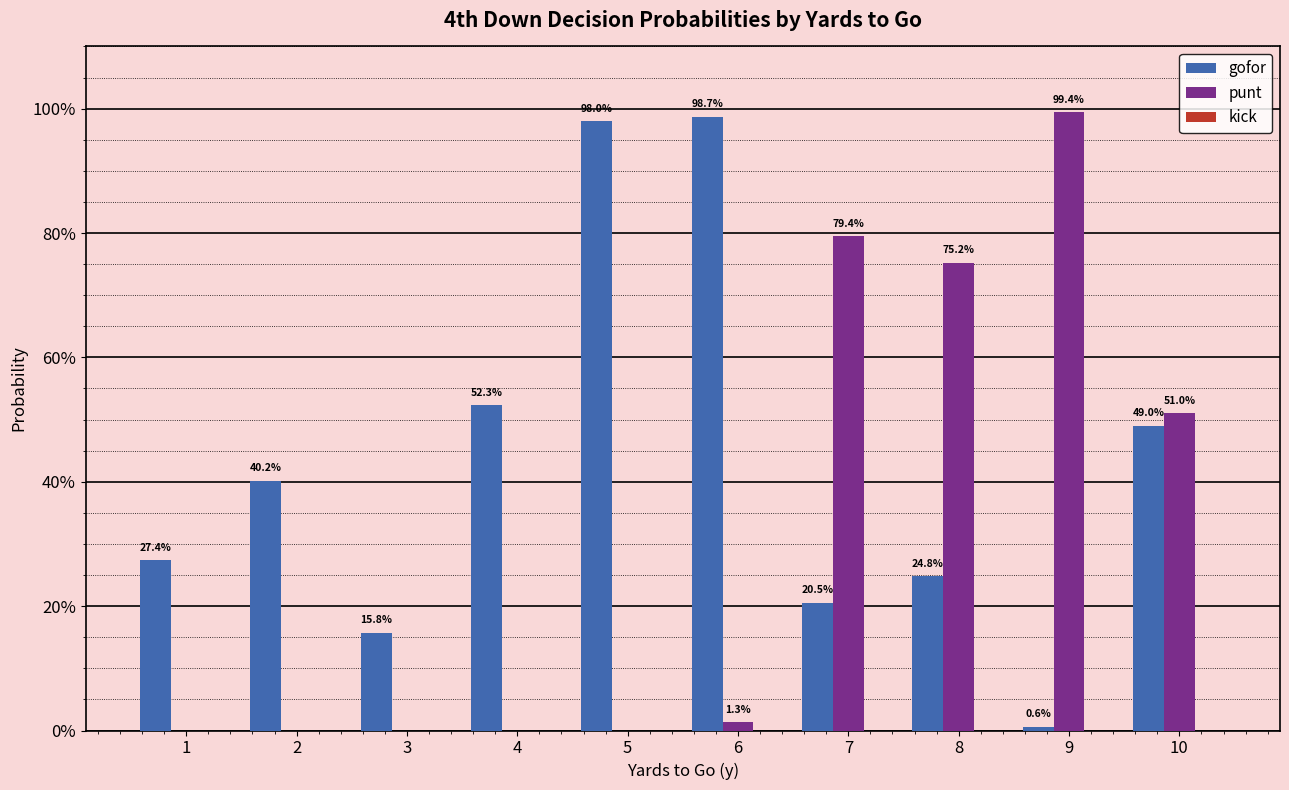

True or false: gofor has a value of 0.6 at 6.

False